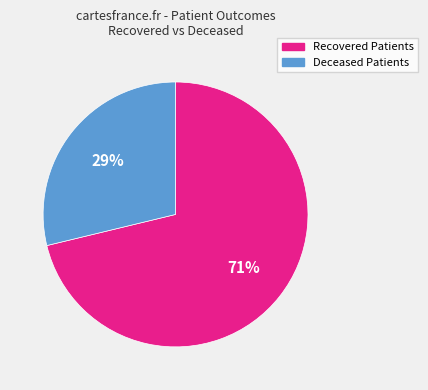

What is the smallest slice in the pie chart?

Deceased Patients